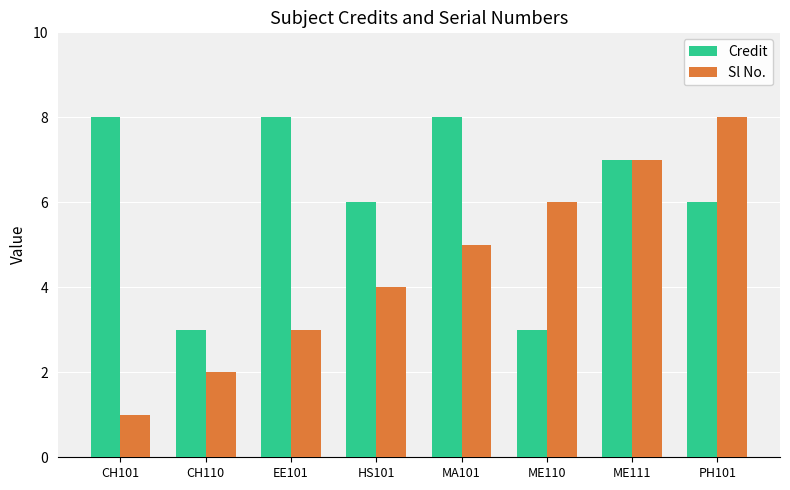

What is the total value across all series at ME110?

9